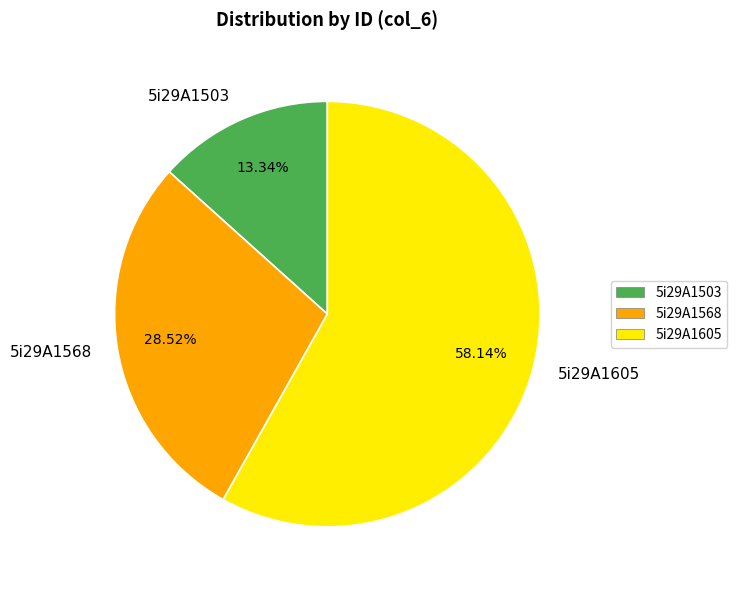

Combined, what portion of the pie is 5i29A1568 and 5i29A1503?

41.9%